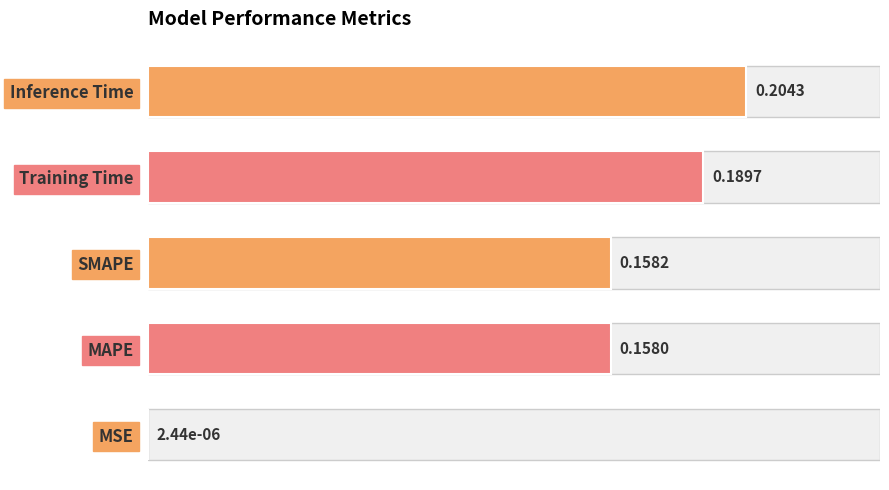

The chart shows a value of 0.2 at Inference Time. True or false?

True